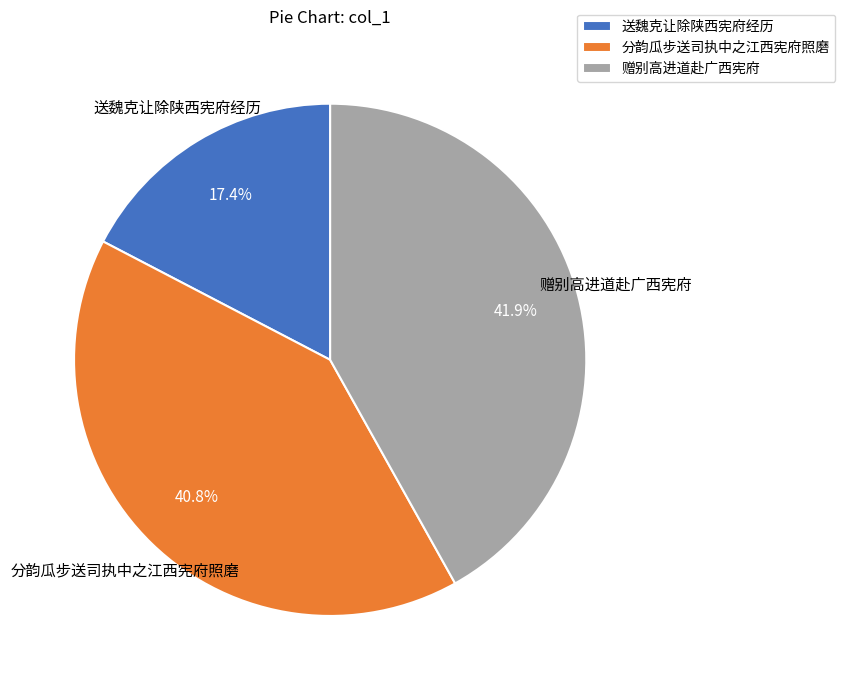

Is it true that 分韵瓜步送司执中之江西宪府照磨 is 41% of the pie?

True